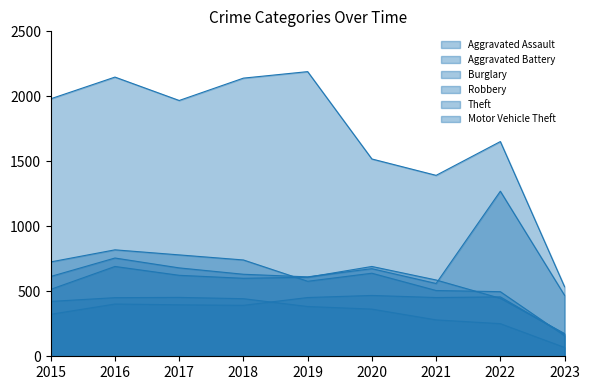

What is the average value of the Theft series?

1725